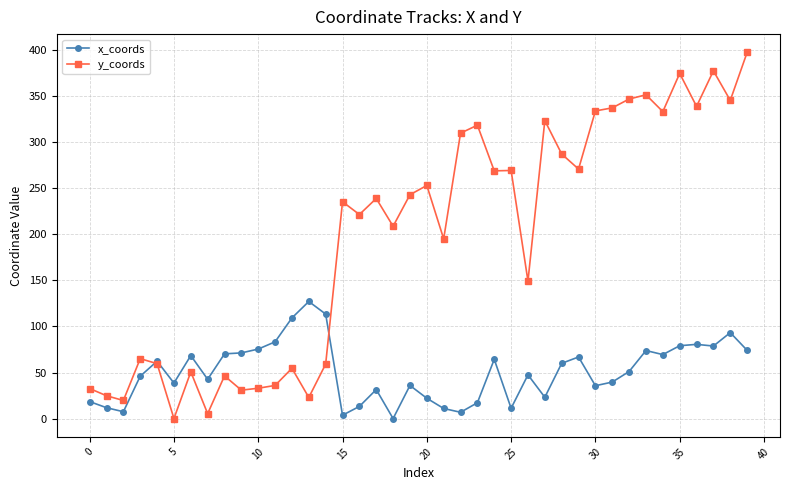

Rank the series by their average value, from highest to lowest.

y_coords, x_coords